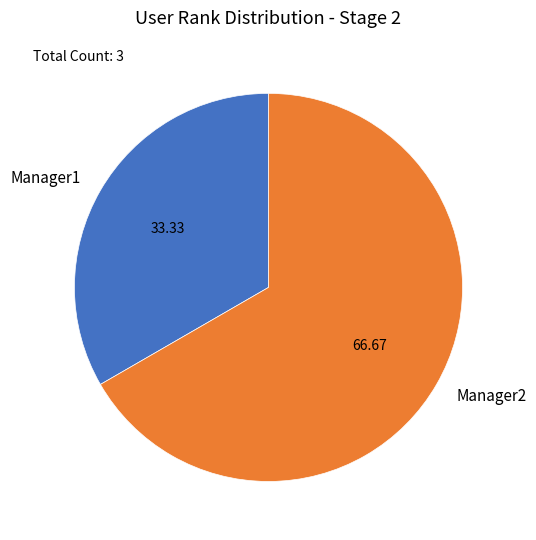

Which slice is the largest?

Manager2